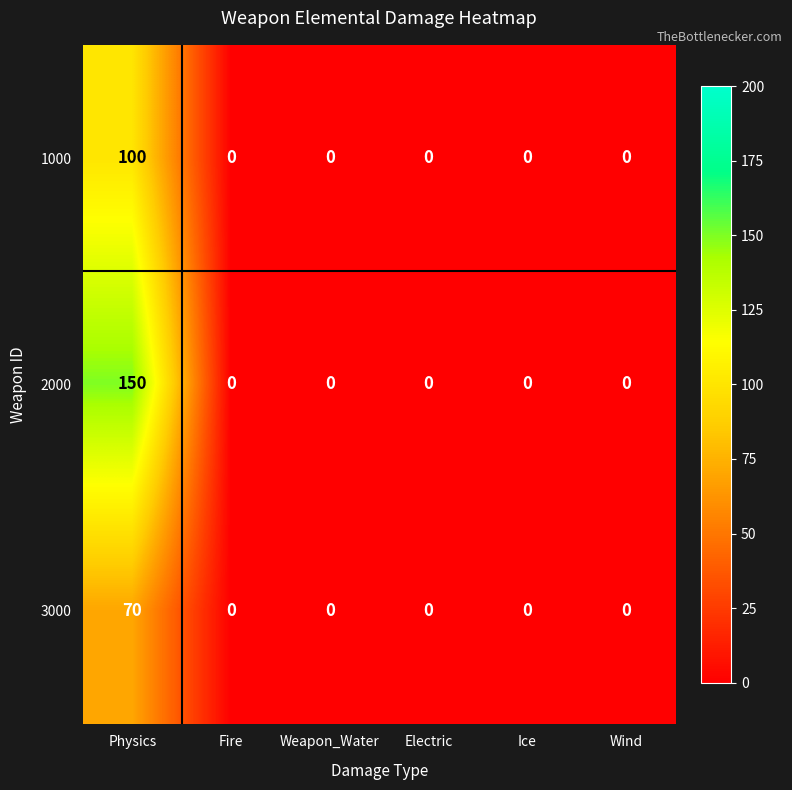

True or false: 3000 has a value of 46 at Wind.

False